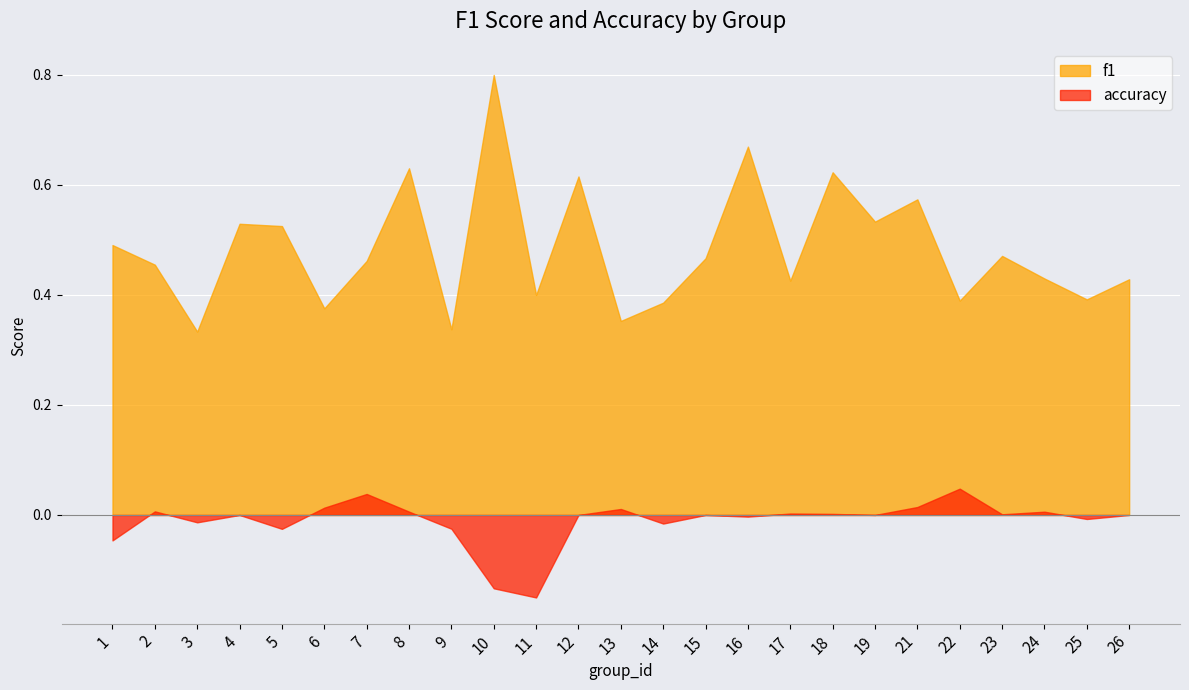

Which series ends up on top after the final intersection of f1 and accuracy?

f1